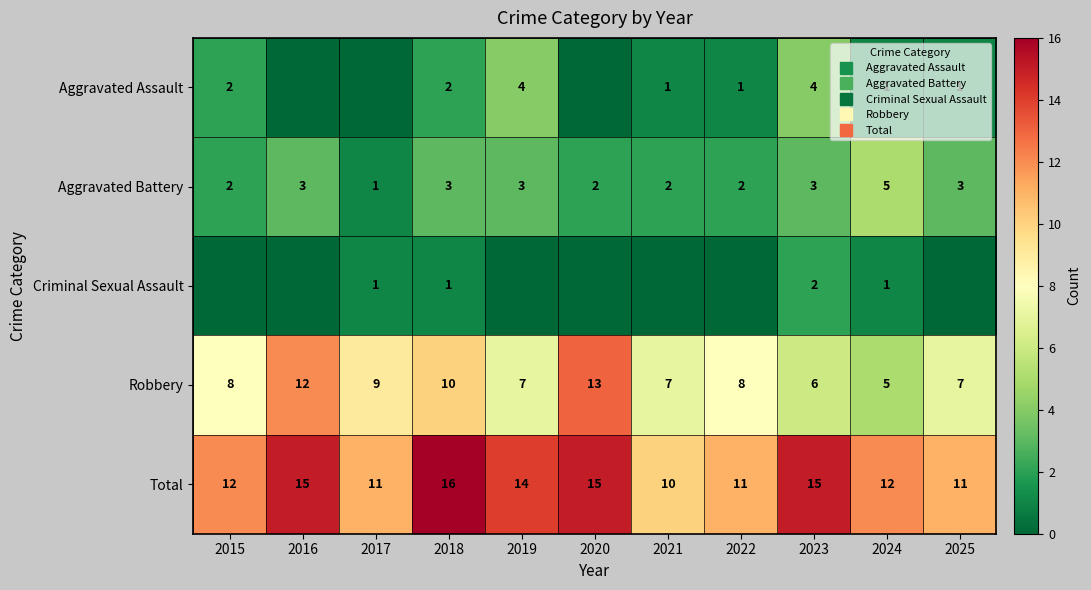

Is the value of Robbery at 2017 greater than the value of Criminal Sexual Assault at 2016?

Yes